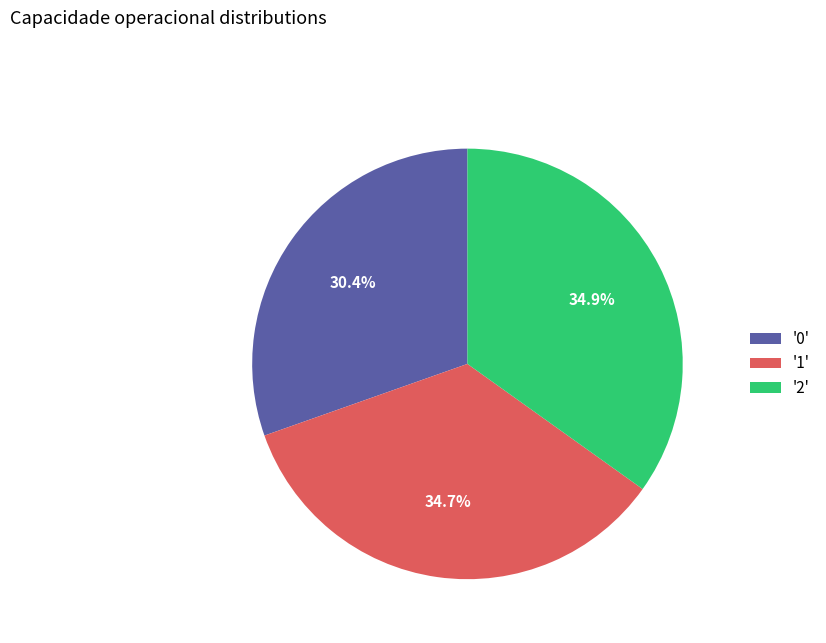

What is the smallest slice in the pie chart?

'0'